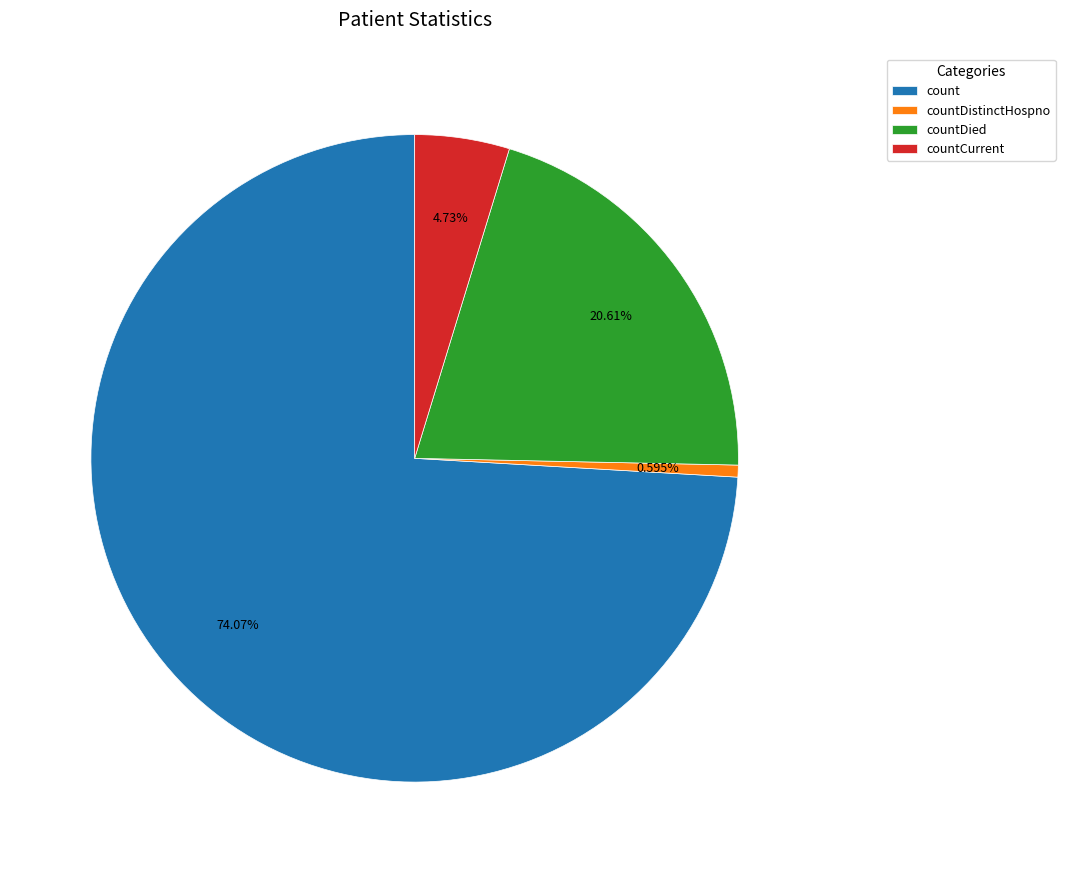

Is it true that countDied is 21% of the pie?

True